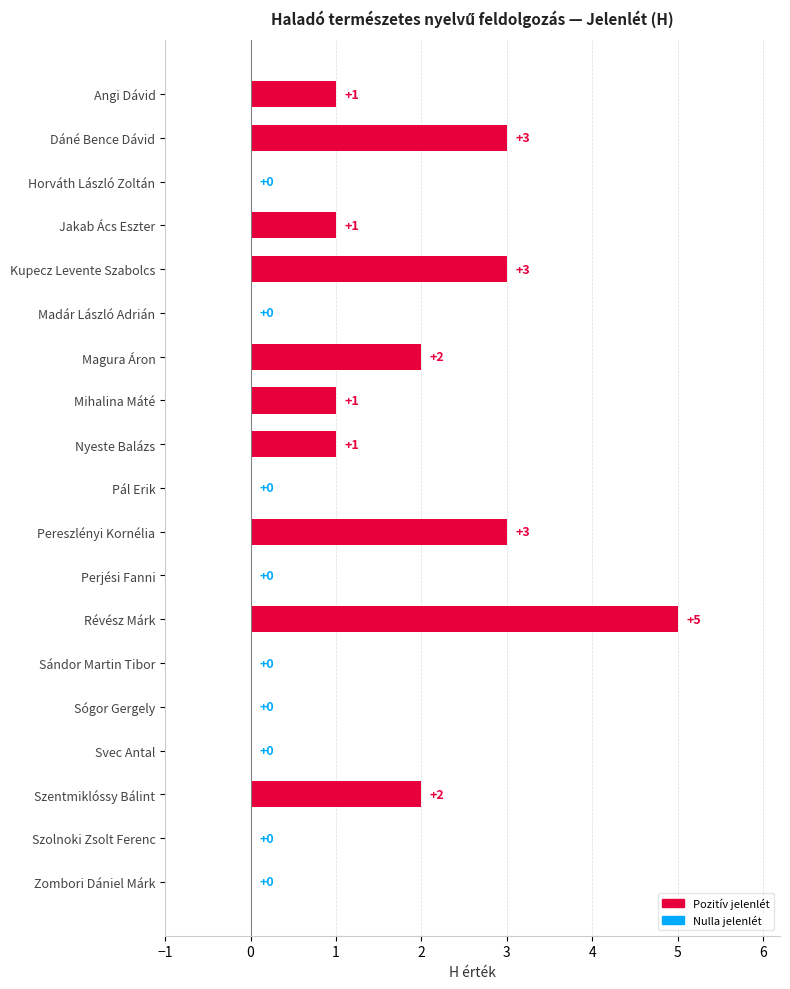

Reading top to bottom, what are all the values shown in this chart?

Angi Dávid=1	Dáné Bence Dávid=3	Horváth László Zoltán=0	Jakab Ács Eszter=1	Kupecz Levente Szabolcs=3	Madár László Adrián=0	Magura Áron=2	Mihalina Máté=1	Nyeste Balázs=1	Pál Erik=0	Pereszlényi Kornélia=3	Perjési Fanni=0	Révész Márk=5	Sándor Martin Tibor=0	Sógor Gergely=0	Svec Antal=0	Szentmiklóssy Bálint=2	Szolnoki Zsolt Ferenc=0	Zombori Dániel Márk=0